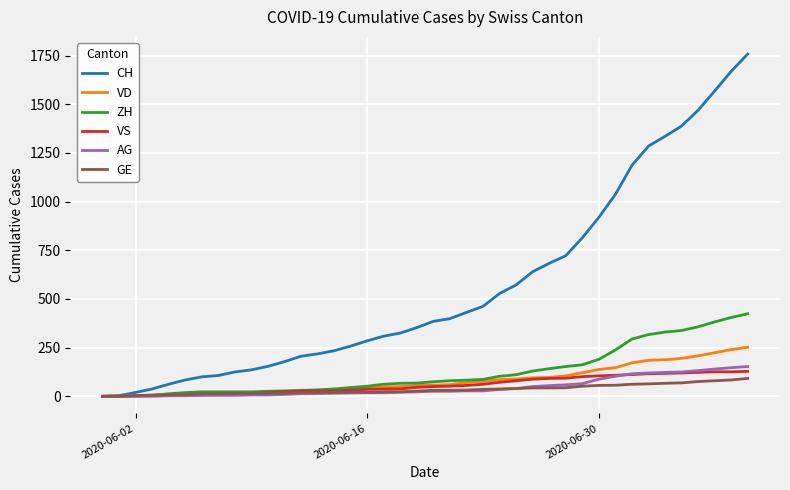

Which series has the widest spread of values?

CH